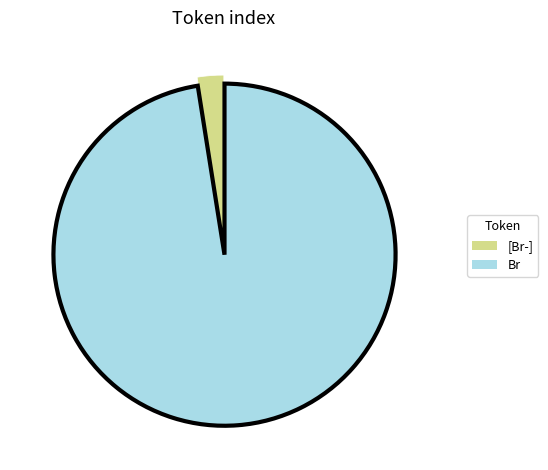

The Br slice represents 83% of the pie. True or false?

False